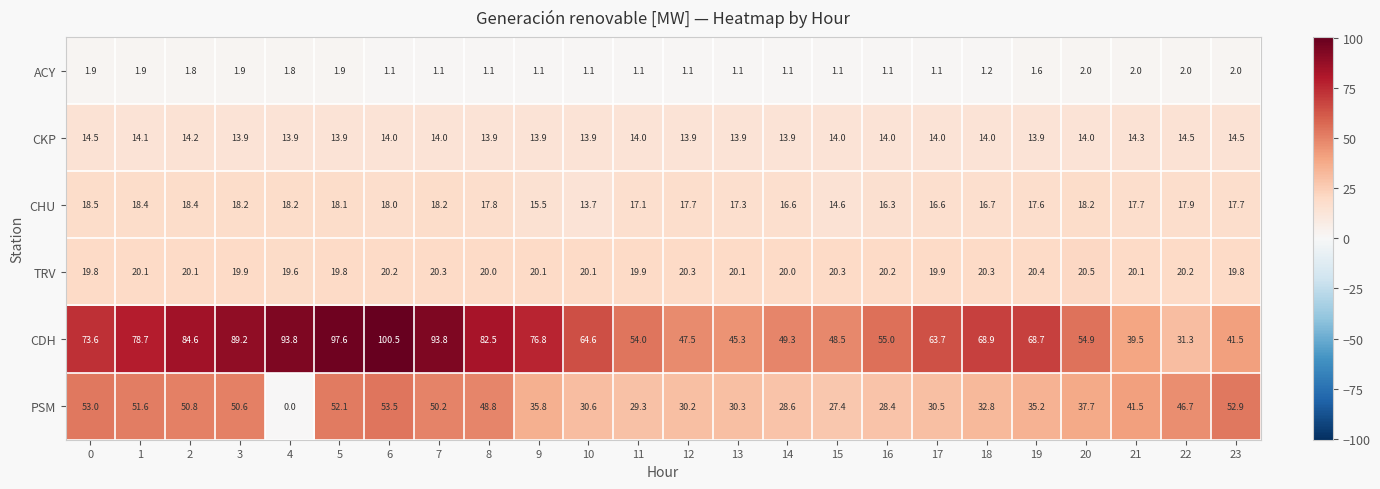

What is the difference between the maximum and minimum values in the CDH series?

69.2